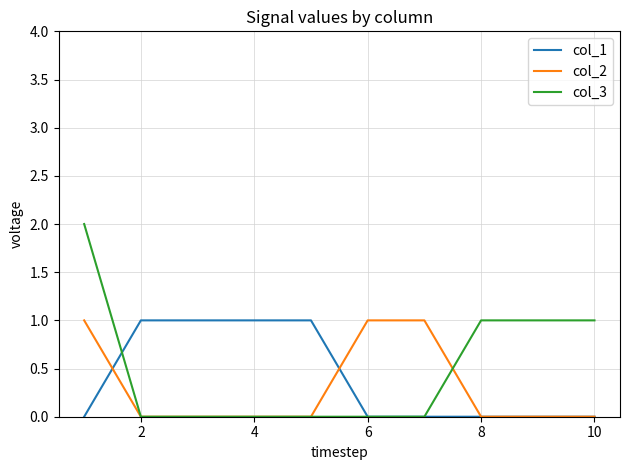

What are all the series names shown in the legend?

col_1, col_2, col_3